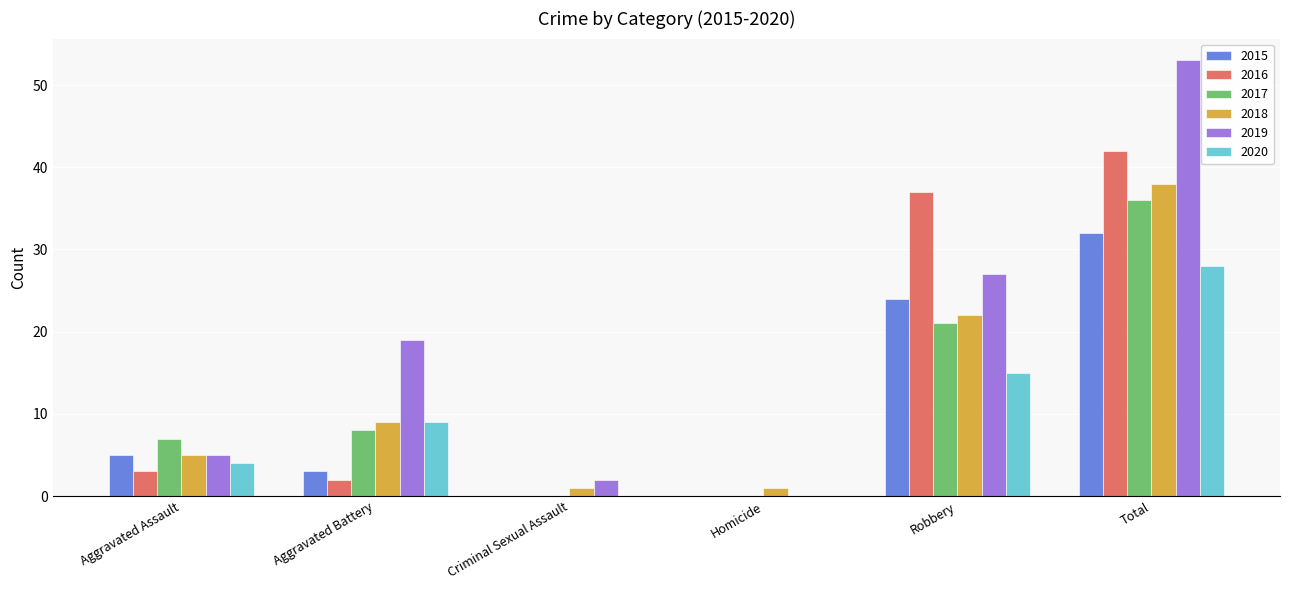

What is the maximum value for 2018?

38